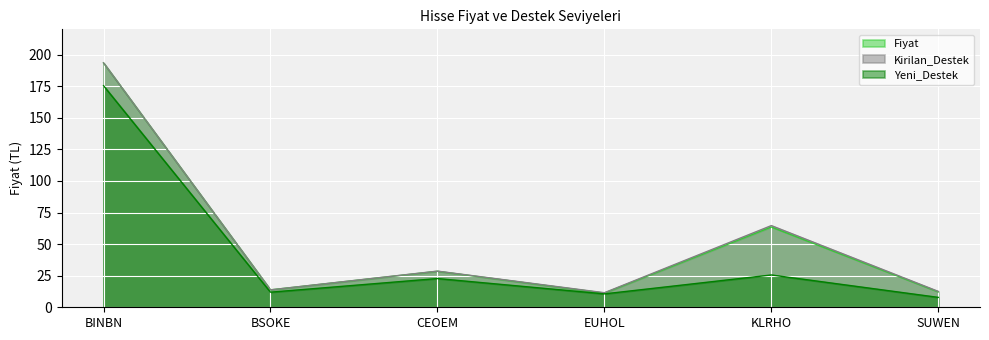

At which category does the chart reach its peak across all series?

BINBN